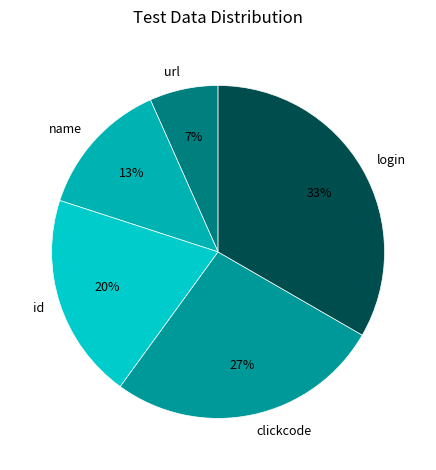

Between url and login, which is larger?

login